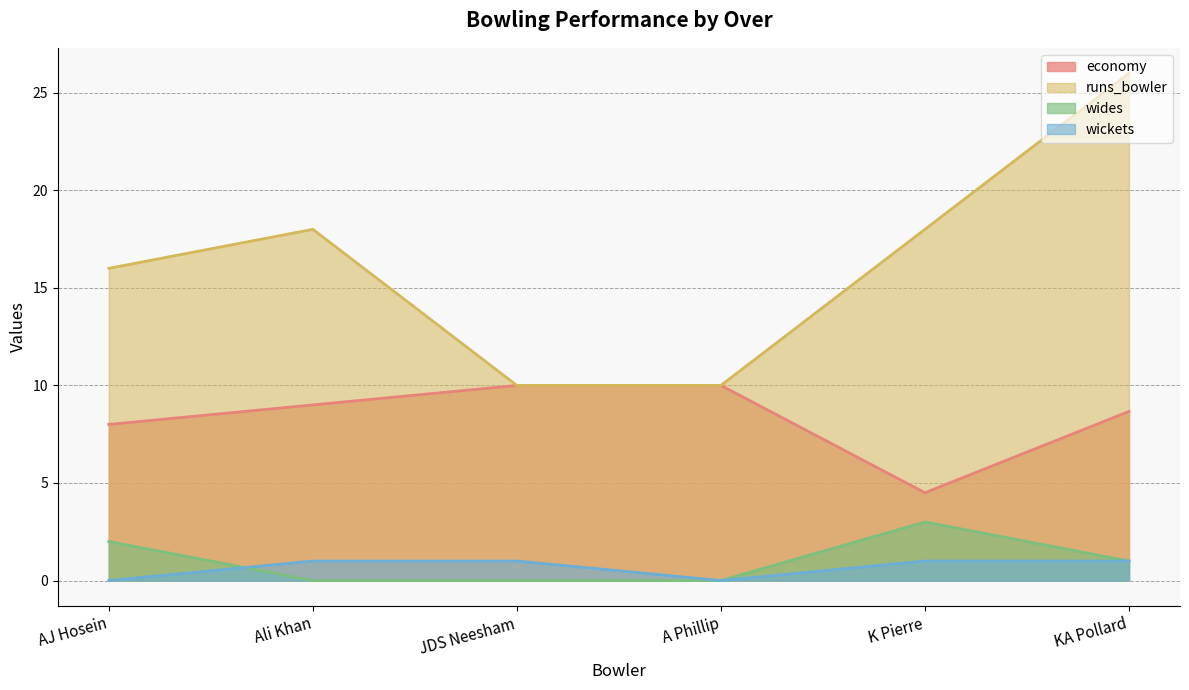

Where does the runs_bowler series first go above 18?

KA Pollard